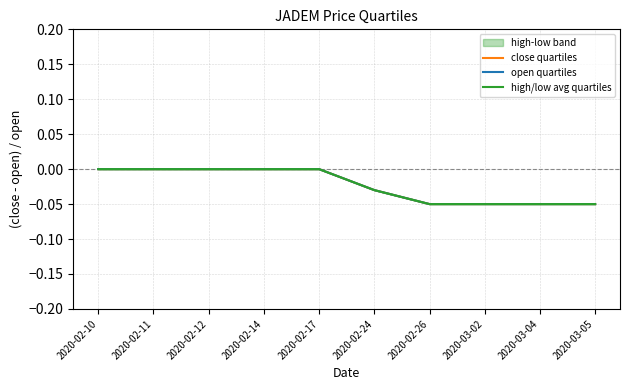

At which label is high/low avg quartiles closest to 0?

2020-02-10